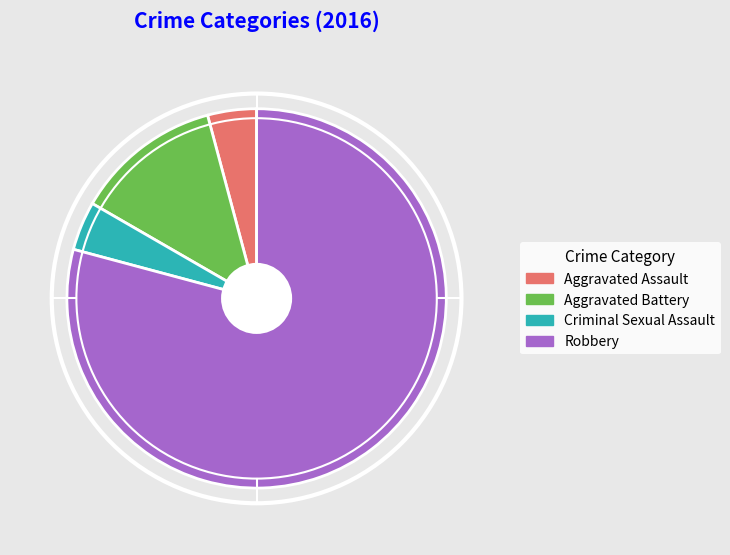

Which category has the biggest portion of the pie?

Robbery